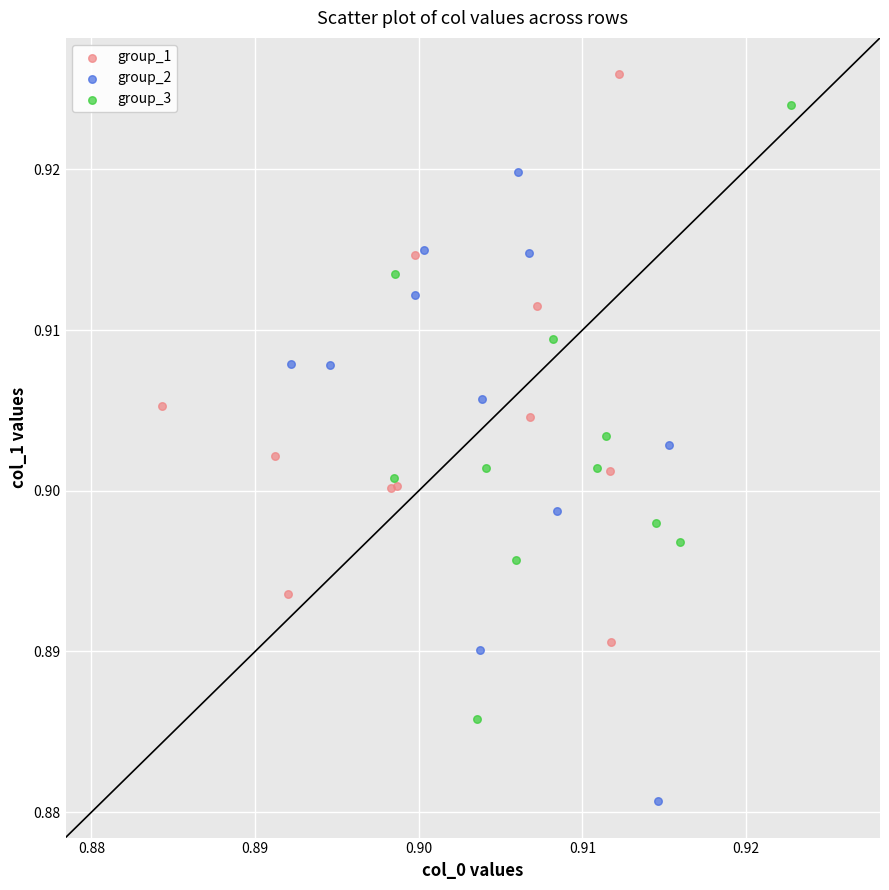

Which series reaches the minimum Y coordinate?

group_2